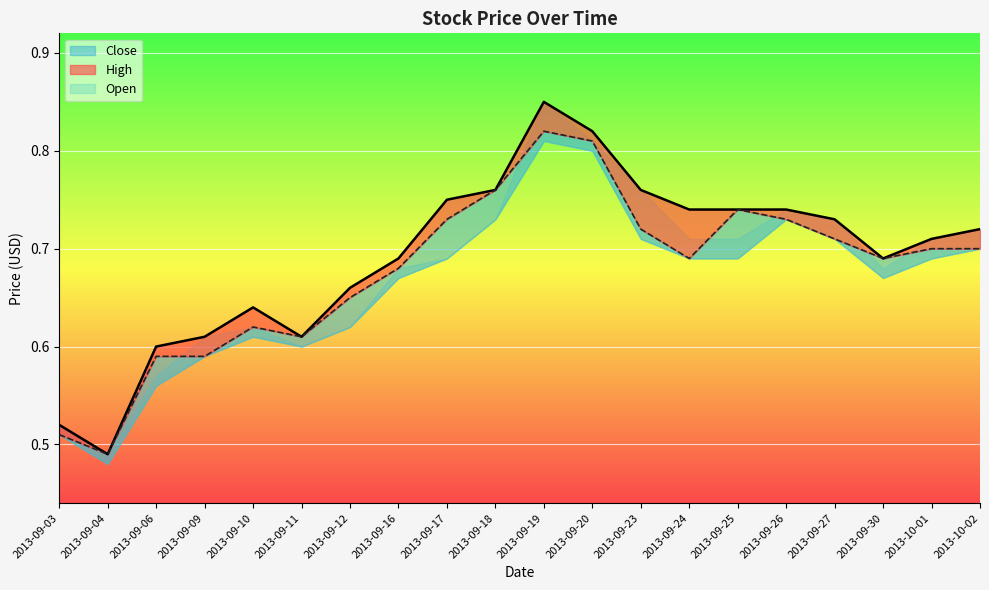

True or false: Open and High intersect in this chart.

False